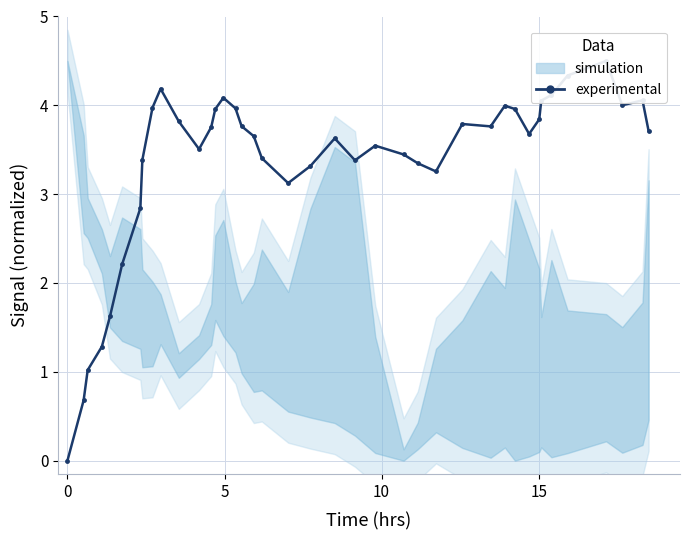

Reading left to right, extract all data points from this chart.

0.0	0.7	1.0	1.3	1.6	2.2	2.8	3.4	4.0	4.2	3.8	3.5	3.8	4.0	4.1	4.0	3.8	3.7	3.4	3.1	3.3	3.6	3.4	3.5	3.4	3.3	3.3	3.8	3.8	4.0	4.0	3.7	3.8	4.1	4.1	4.3	4.5	4.0	4.1	3.7